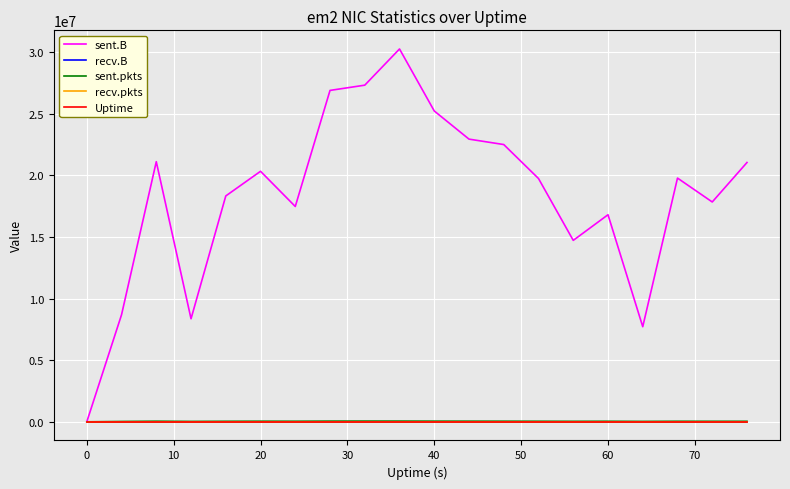

True or false: recv.B and sent.pkts intersect in this chart.

False